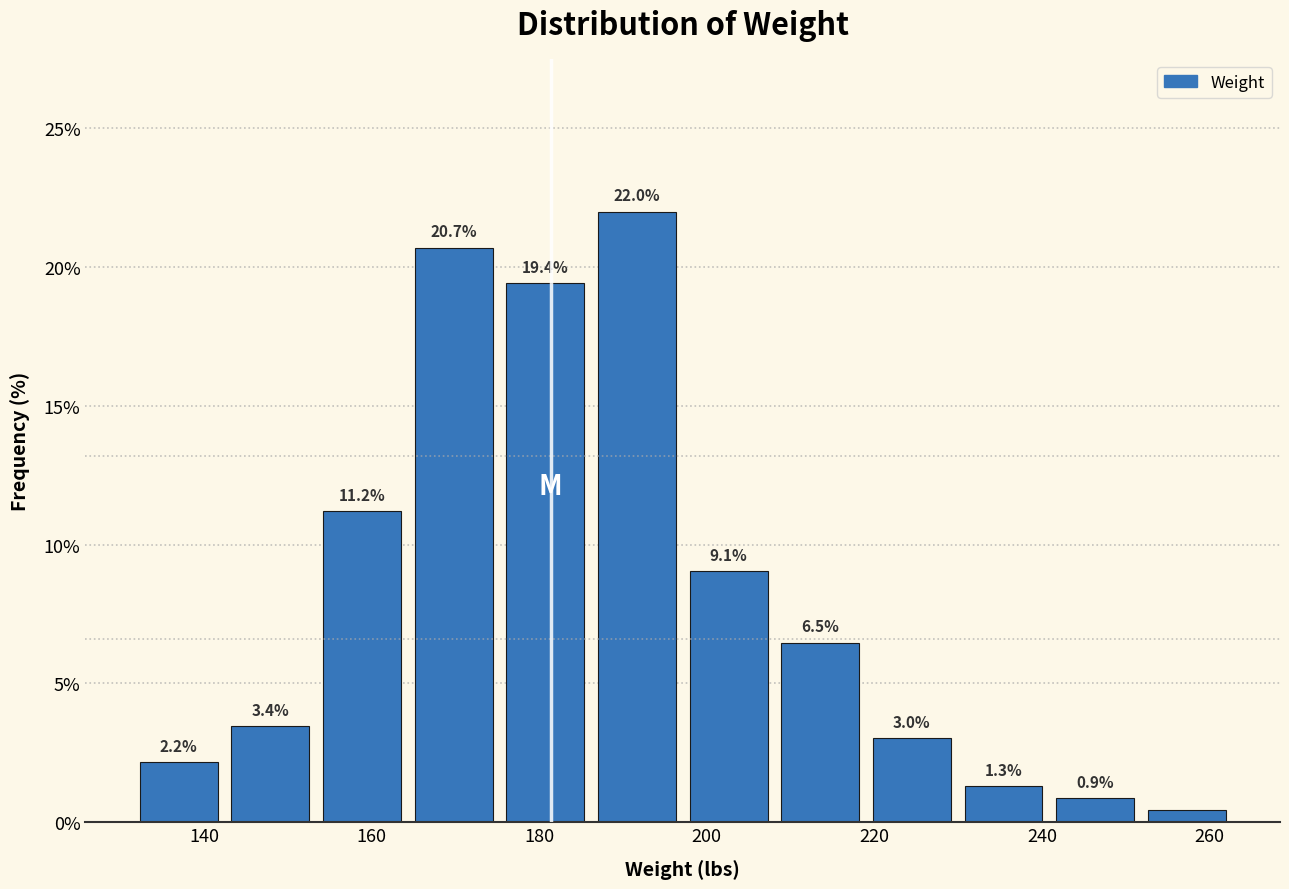

Over which range of the x-axis is the bar tallest?

186 to 198